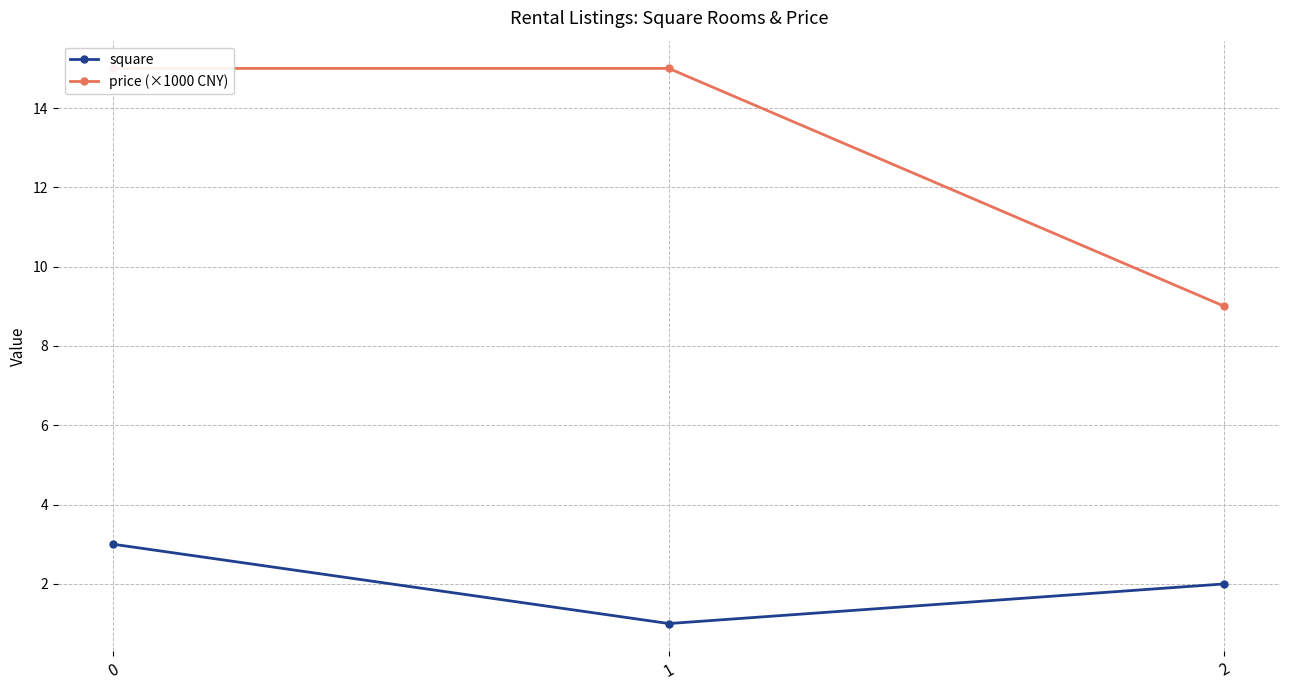

Where is square nearest to the value 2?

2